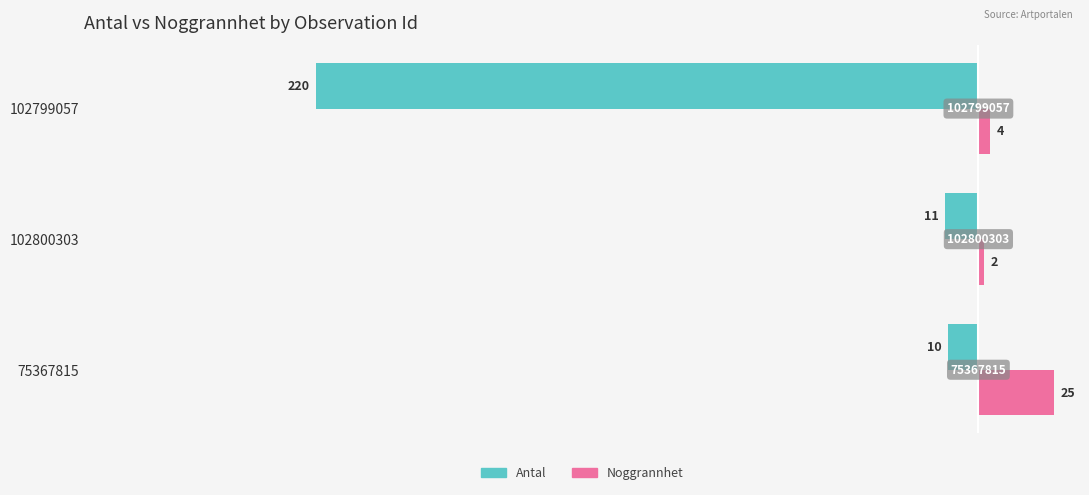

What are all the series names shown in the legend?

Antal, Noggrannhet